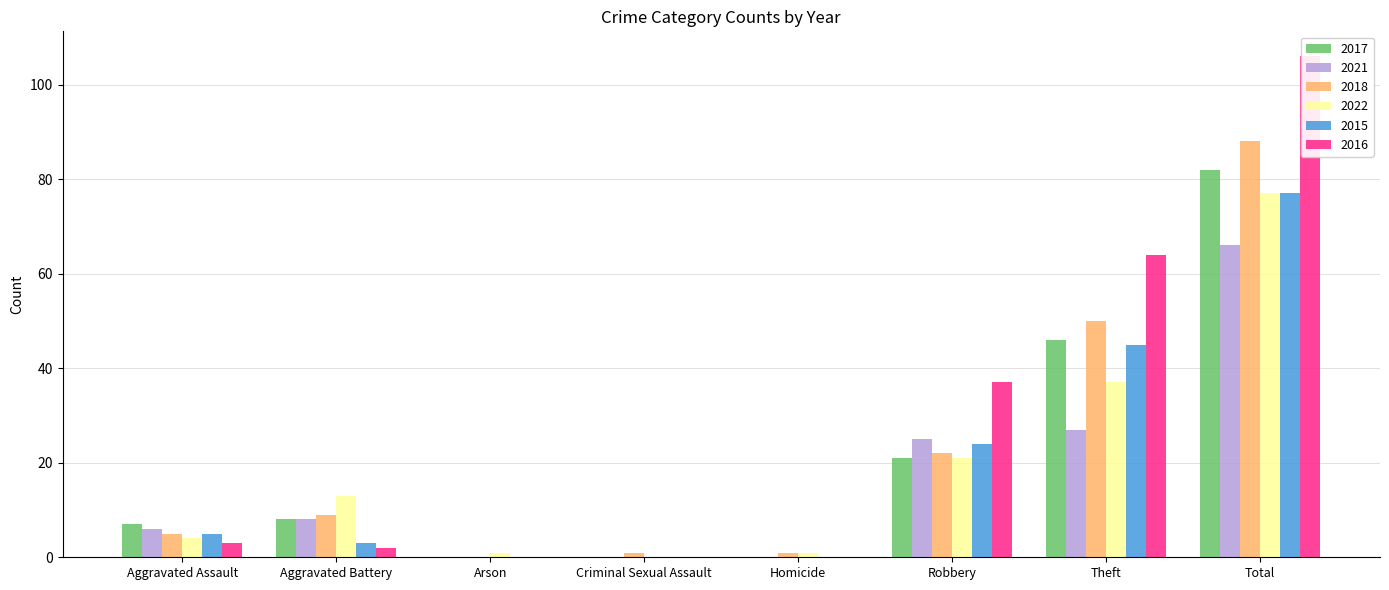

What is the difference between the maximum and minimum values in the 2022 series?

77